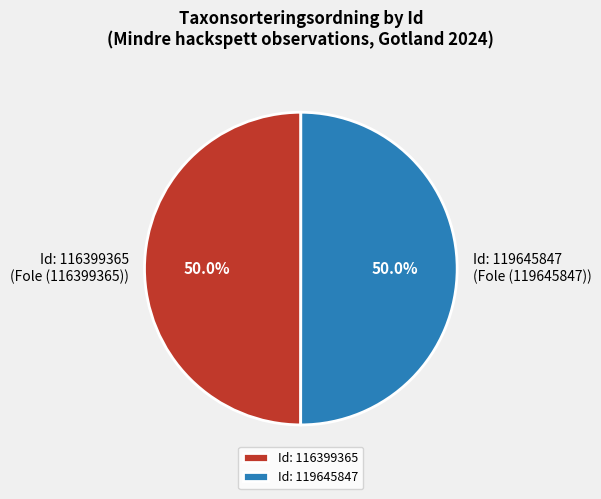

Approximately how many times larger is the value at Id: 116399365 compared to Id: 119645847?

1.0